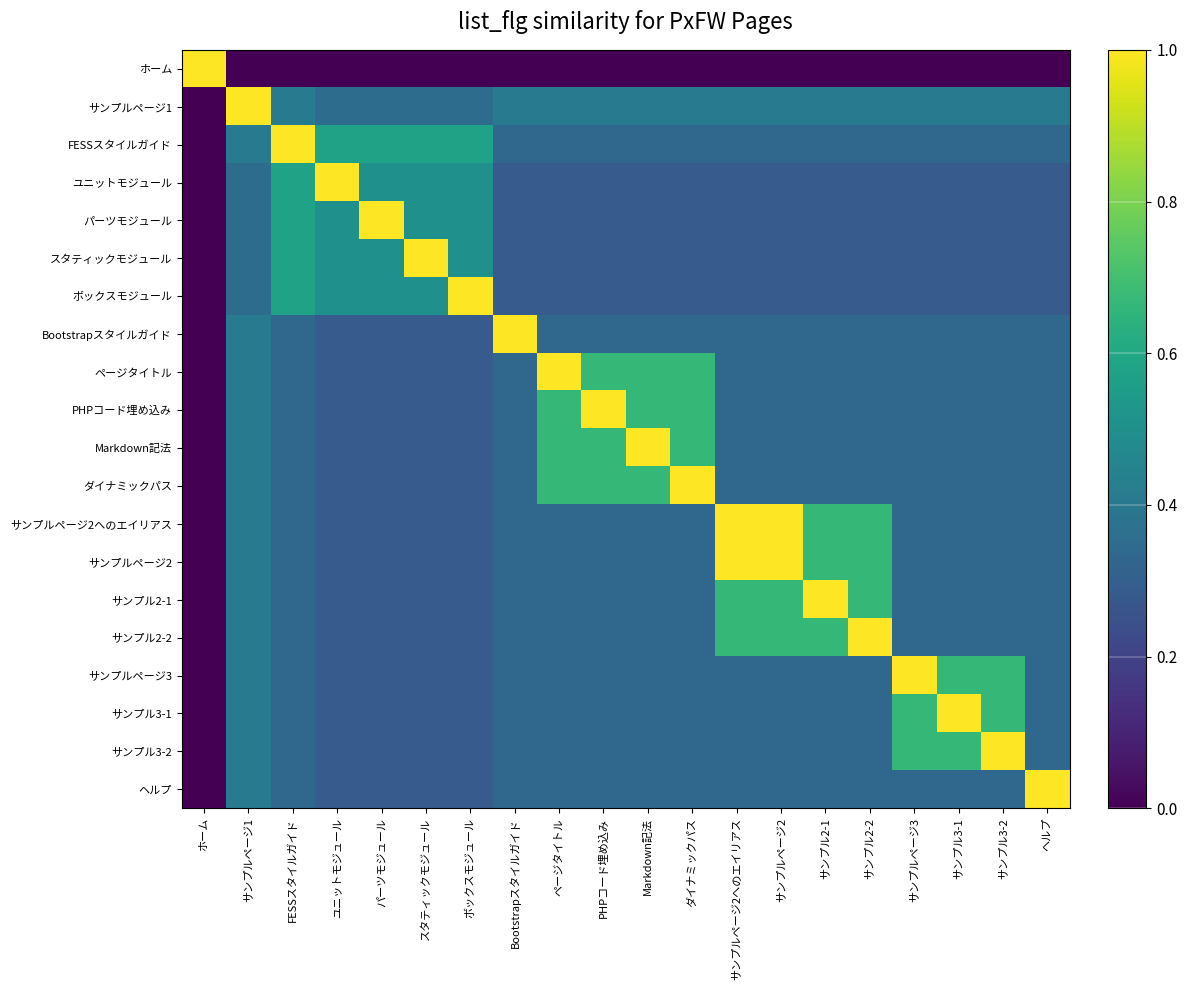

What is the greatest value displayed?

1.0